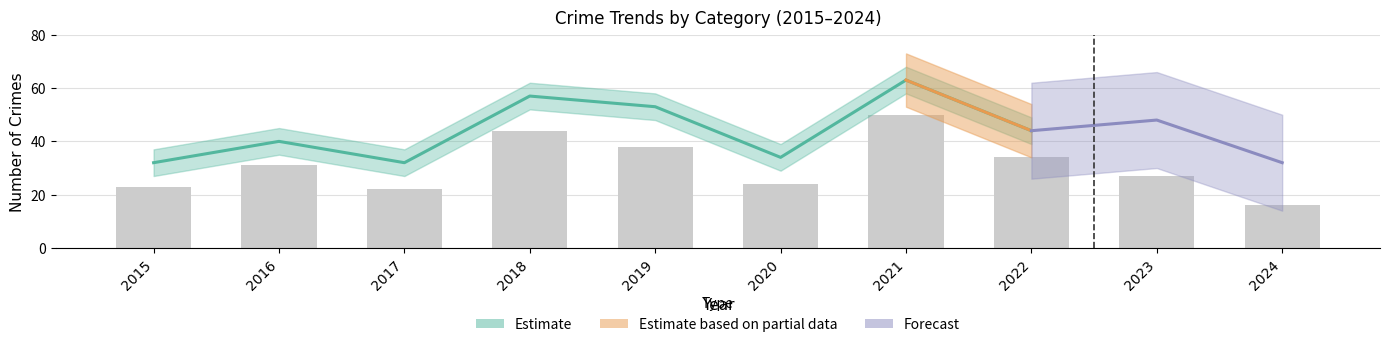

What is the difference between the values at 2020 and 2017?

2